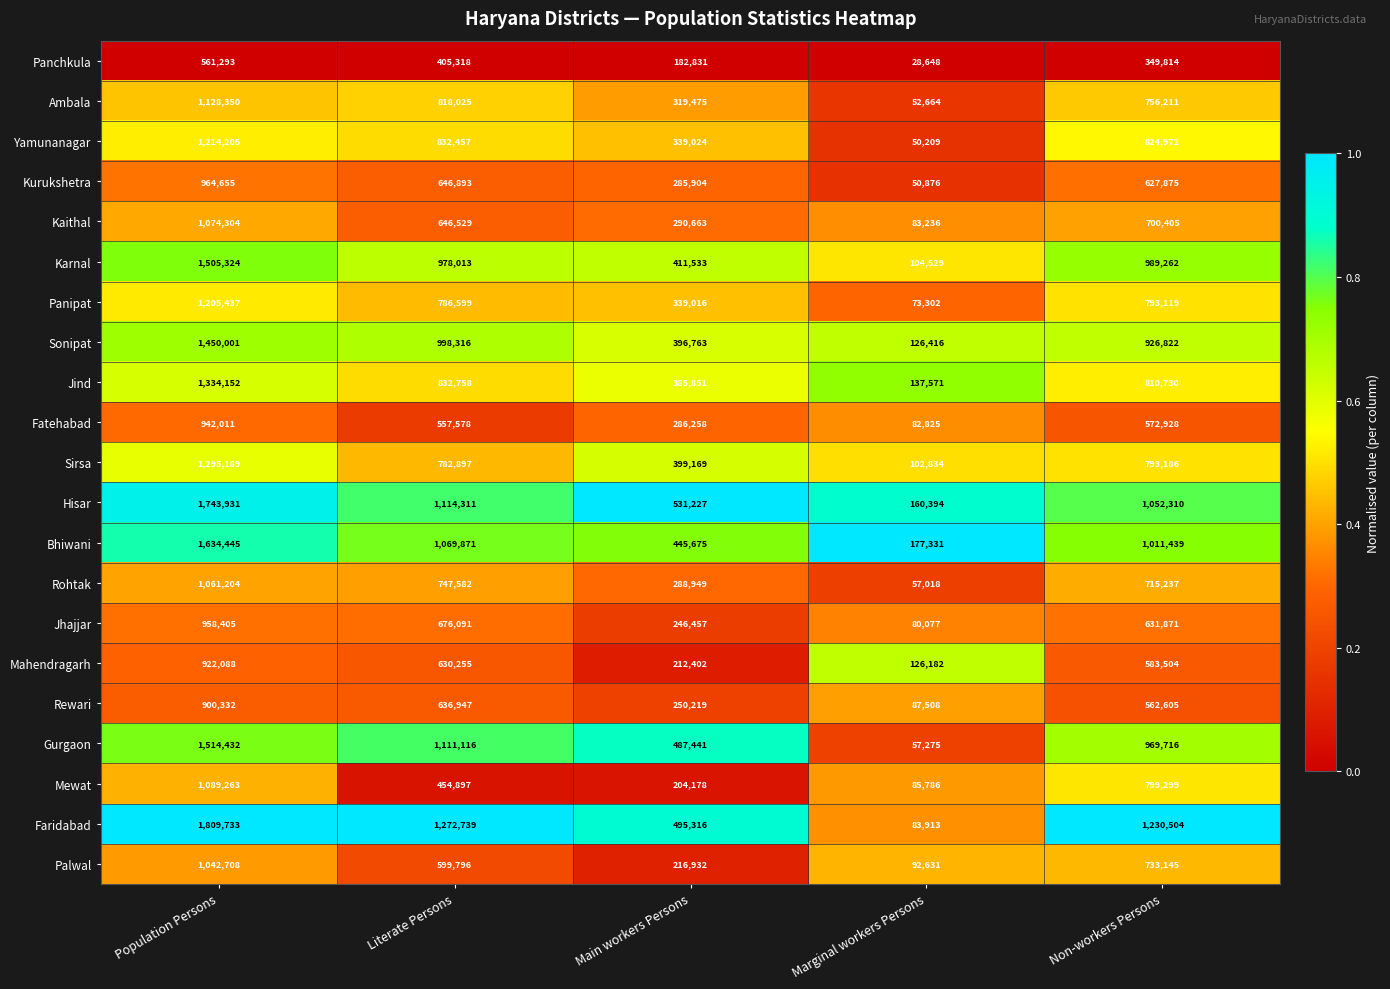

What is the difference between the highest and lowest values at Literate Persons?

867421